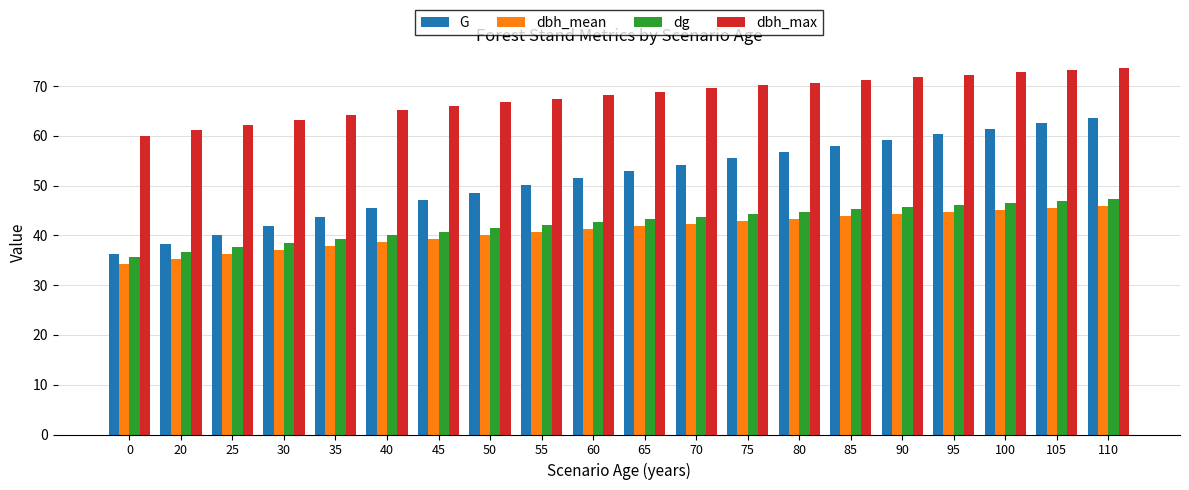

The value of dbh_mean at 100 is 45.1. True or false?

True